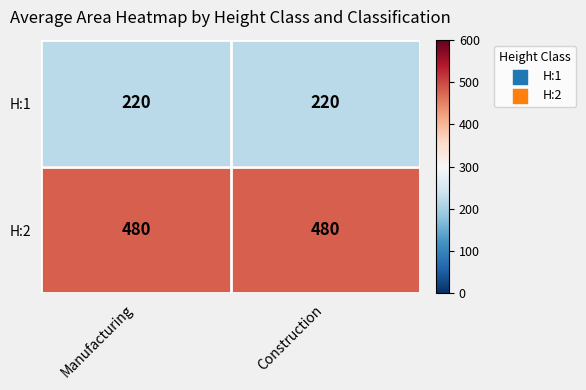

Is it true that H:1 equals 329 at Construction?

False